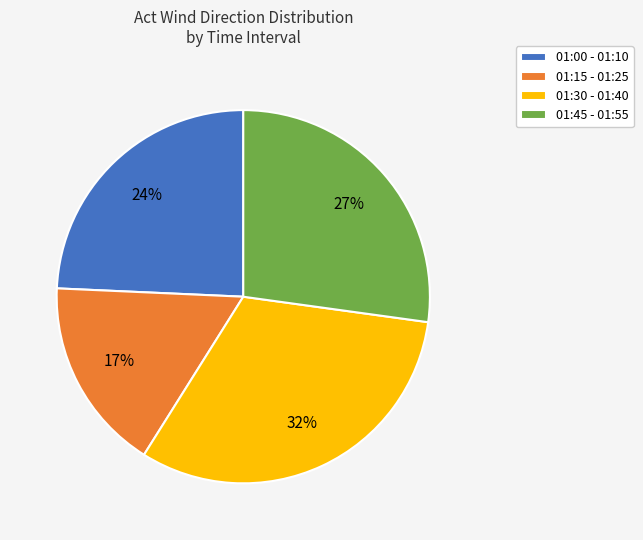

True or false: 01:30 - 01:40 accounts for 45% of the total.

False